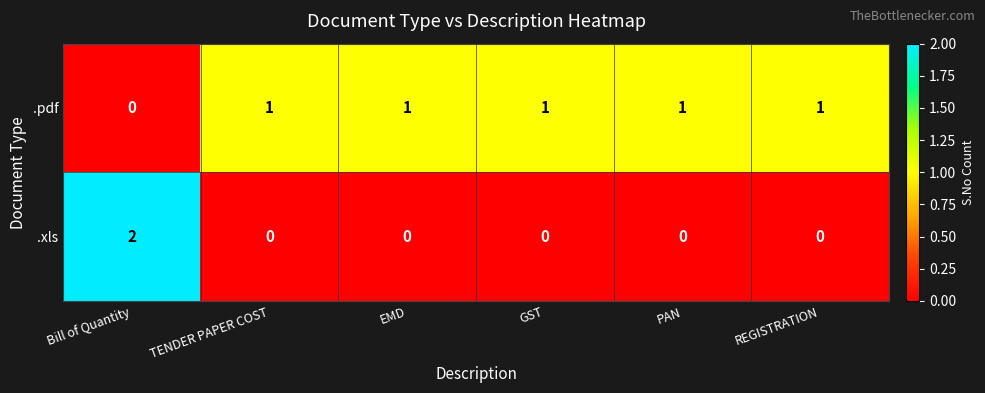

What is the difference between the highest and lowest values at Bill of Quantity?

2